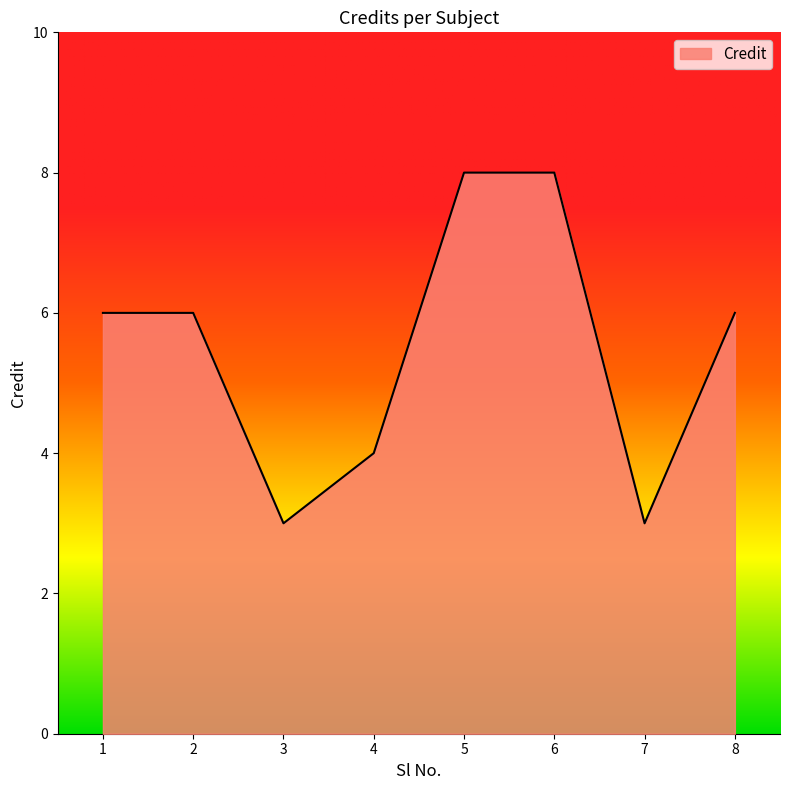

What is the greatest value displayed?

8